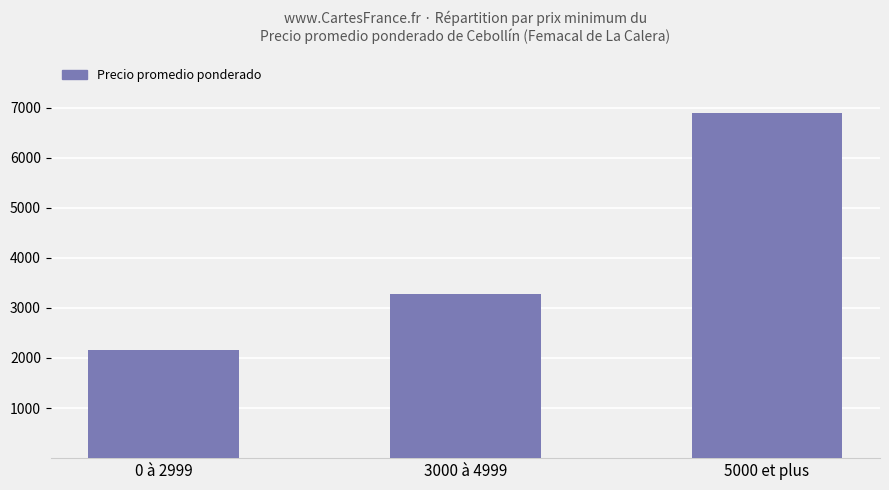

List the labels in order of value, smallest first.

0 à 2999, 3000 à 4999, 5000 et plus